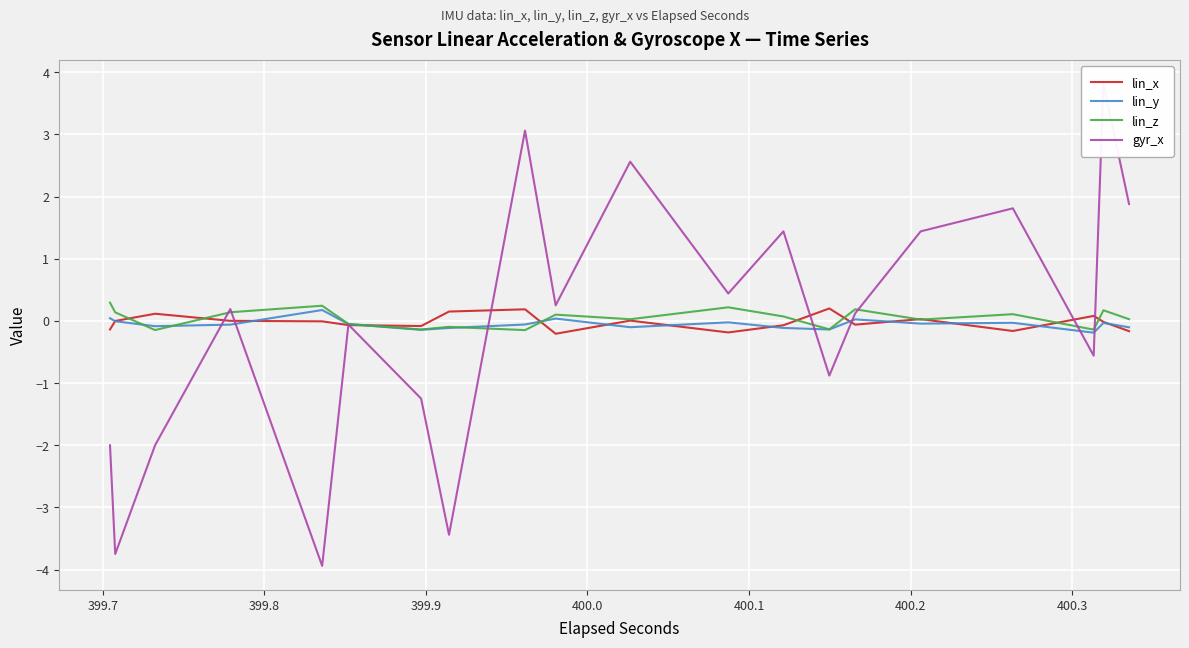

Which series ends up on top after the final intersection of lin_z and lin_x?

lin_z